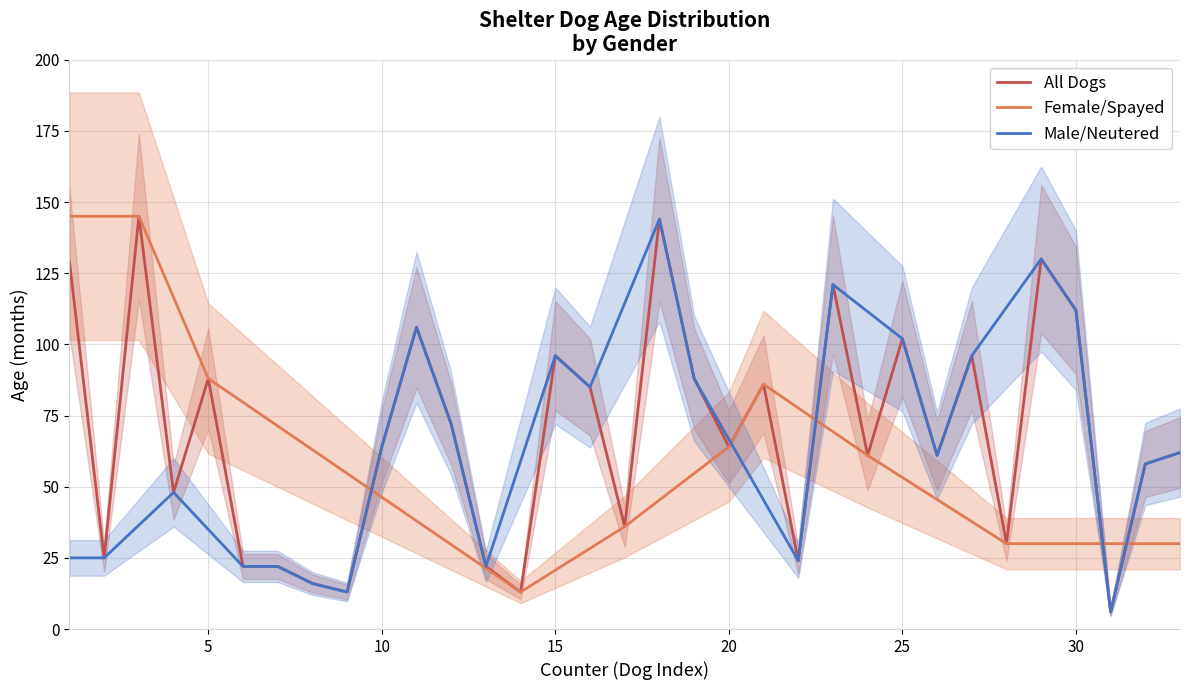

What are all the series names shown in the legend?

All Dogs, Female/Spayed, Male/Neutered